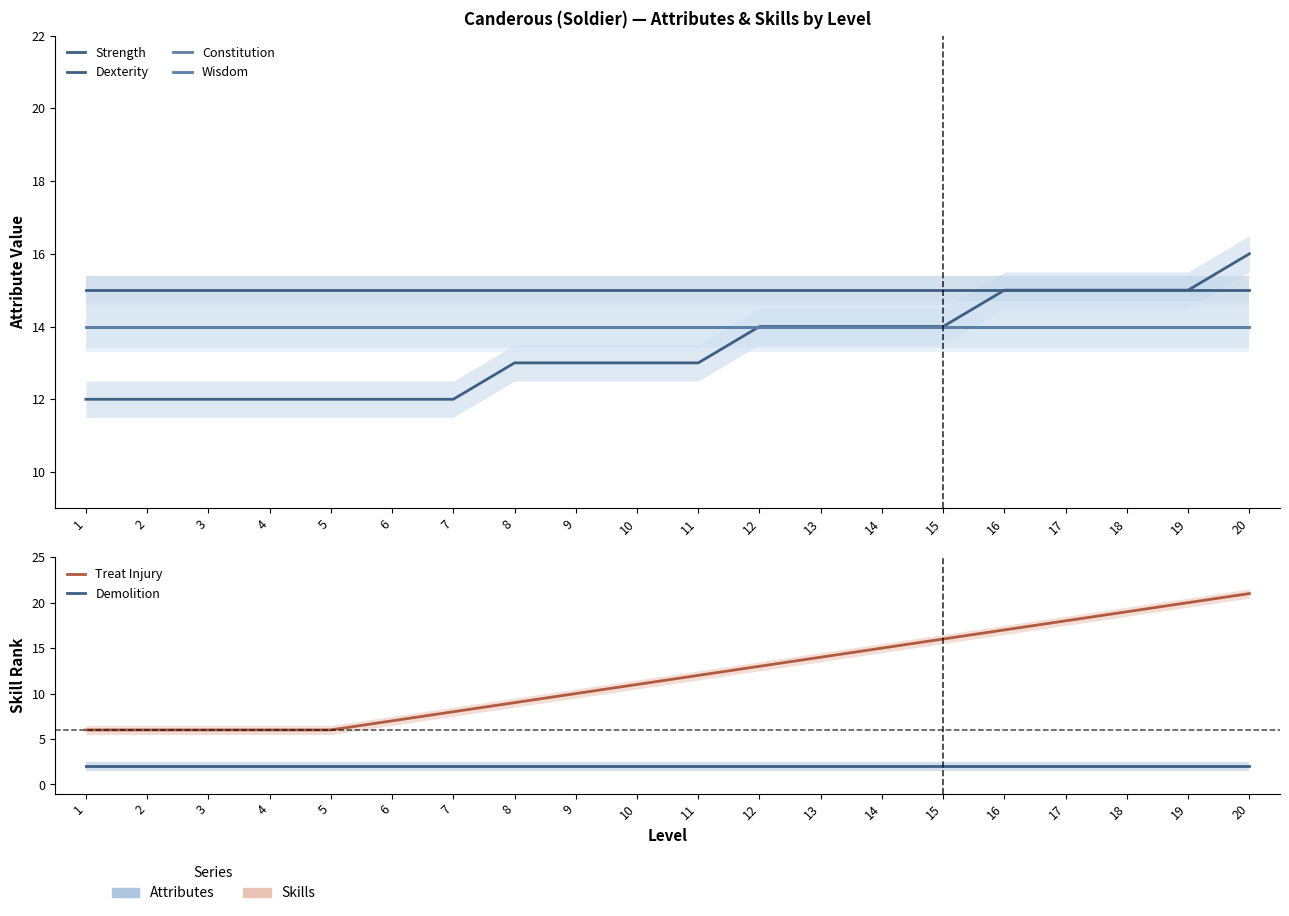

What is the value of the Treat Injury point at the 15th from the left?

16